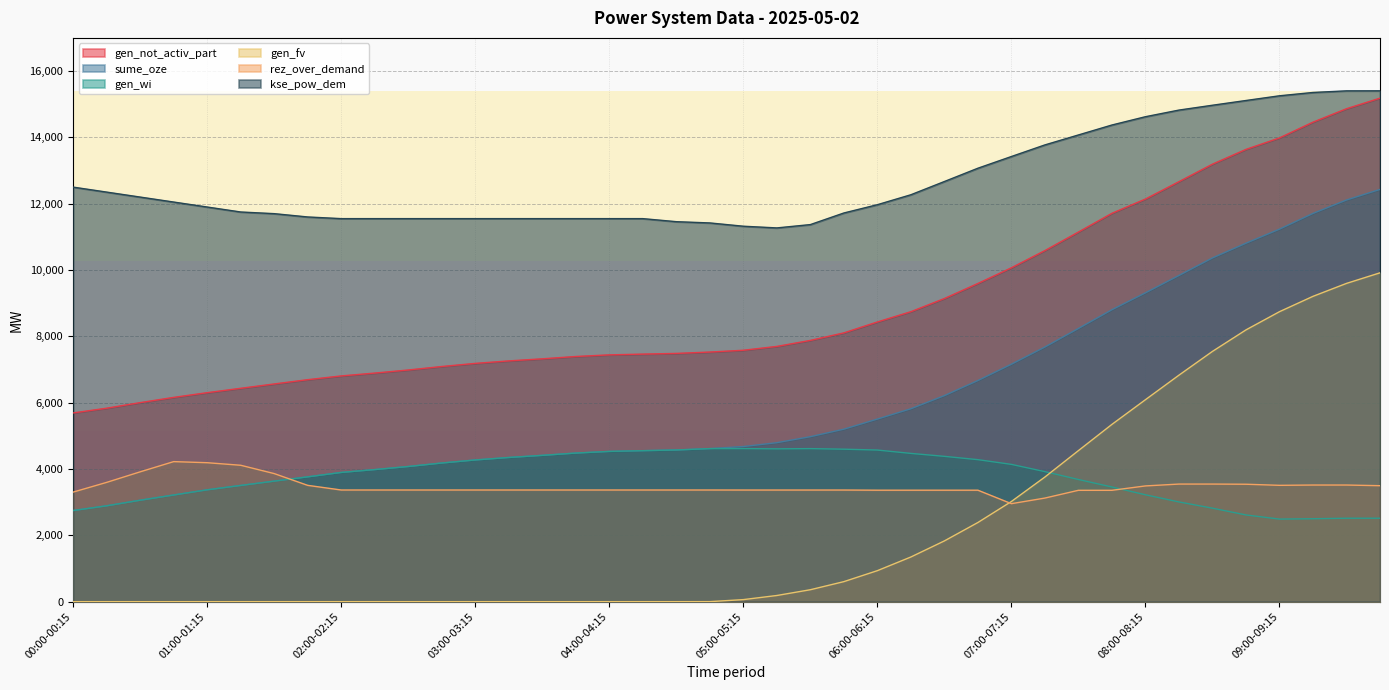

Count the number of categories in the chart.

40